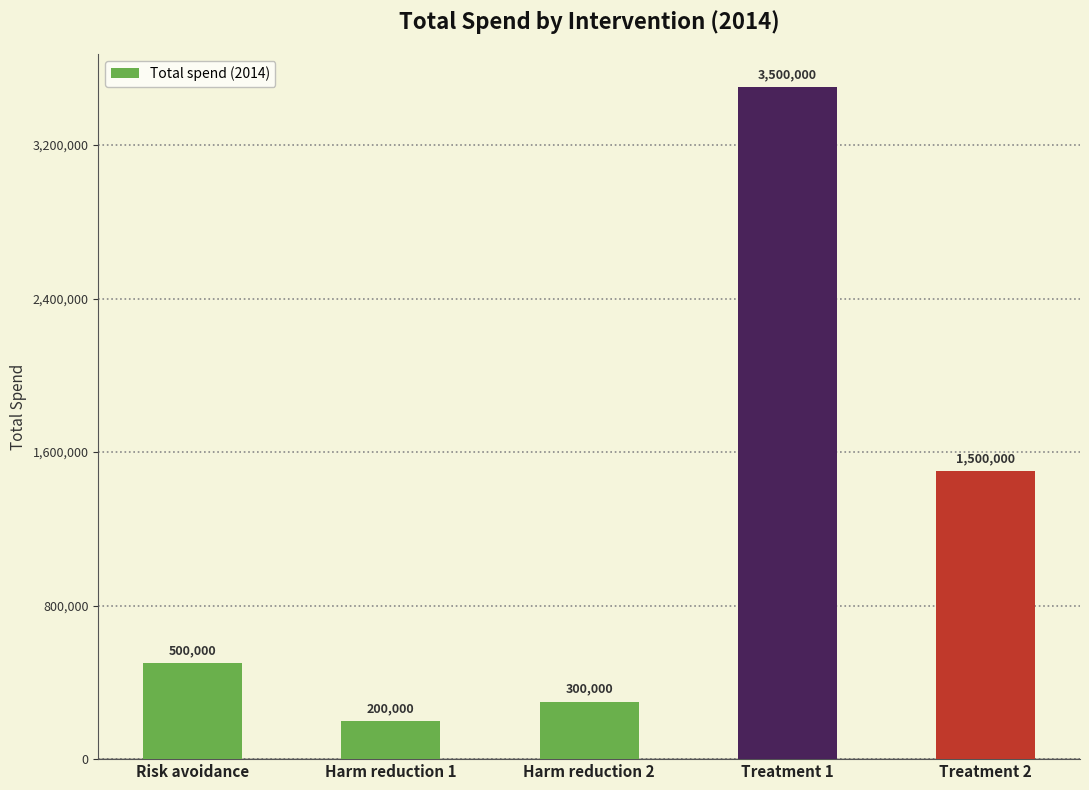

What is the average value?

1200000